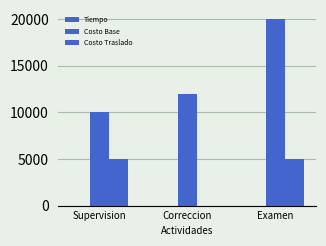

Reading right to left, extract all data points from this chart.

Tiempo: Examen=2.5	Correccion=1.0	Supervision=1.5
Costo Base: Examen=20000.0	Correccion=12000.0	Supervision=10000.0
Costo Traslado: Examen=5000.0	Correccion=0.0	Supervision=5000.0